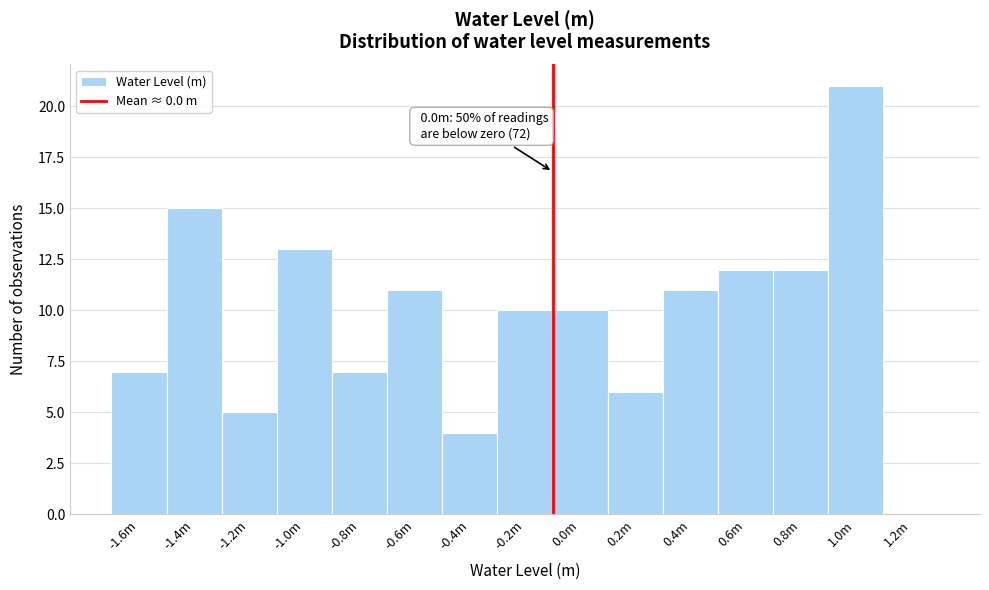

Reading left to right, what are all the values shown in this chart?

-1.6m=7	-1.4m=15	-1.2m=5	-1.0m=13	-0.8m=7	-0.6m=11	-0.4m=4	-0.2m=10	0.0m=10	0.2m=6	0.4m=11	0.6m=12	0.8m=12	1.0m=21	1.2m=0